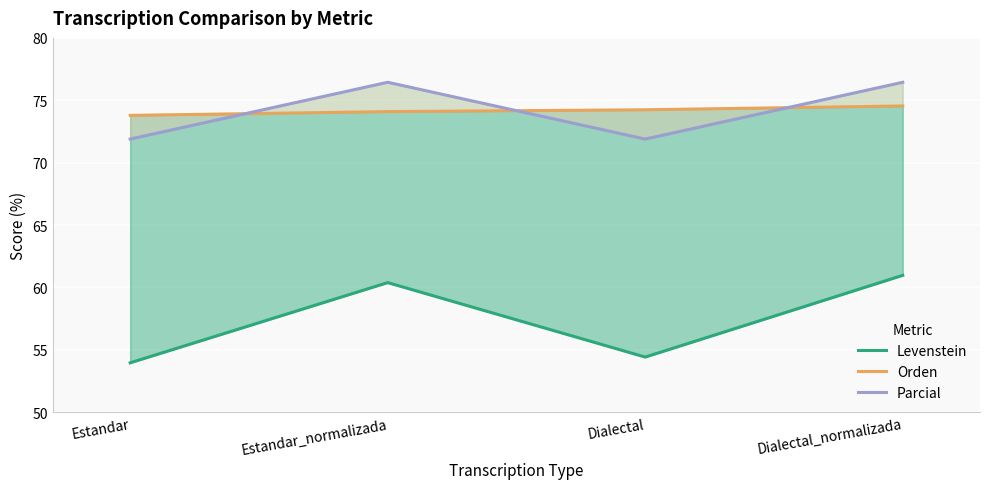

In Levenstein, how many points are lower than both neighbors (excluding endpoints)?

1